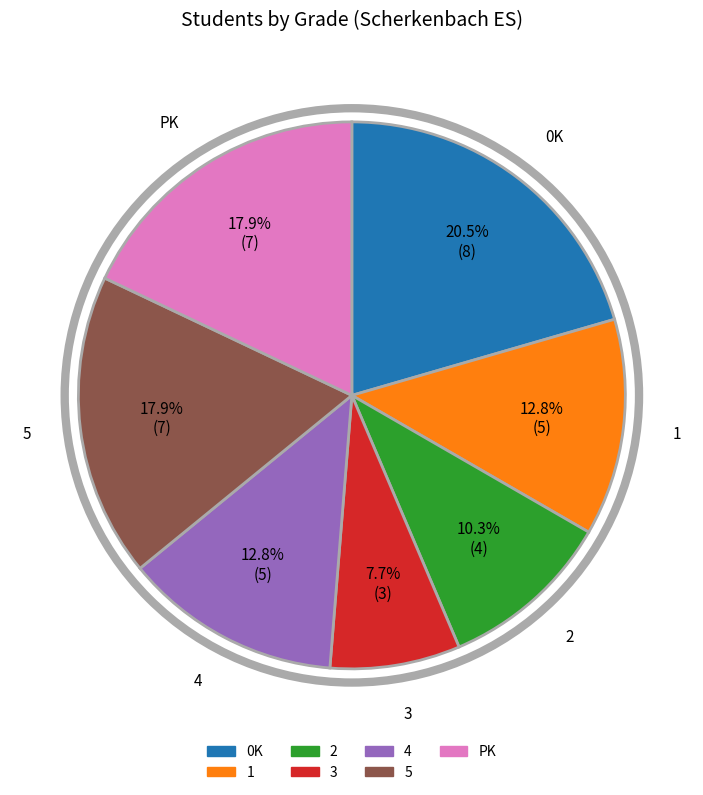

To the nearest percent, what is the difference between the largest and smallest slice percentages?

13%